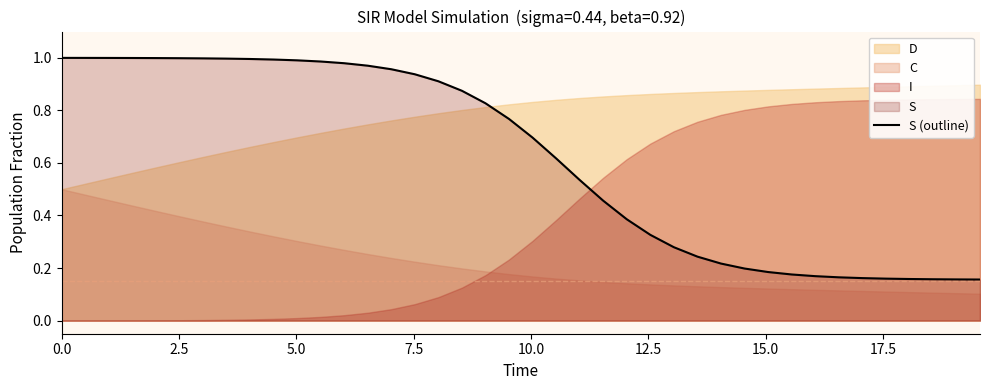

Reading left to right, extract all data points from this chart.

1.0	1.0	1.0	1.0	1.0	1.0	1.0	1.0	1.0	1.0	1.0	1.0	1.0	1.0	1.0	0.9	0.9	0.9	0.8	0.8	0.7	0.6	0.5	0.5	0.4	0.3	0.3	0.2	0.2	0.2	0.2	0.2	0.2	0.2	0.2	0.2	0.2	0.2	0.2	0.2